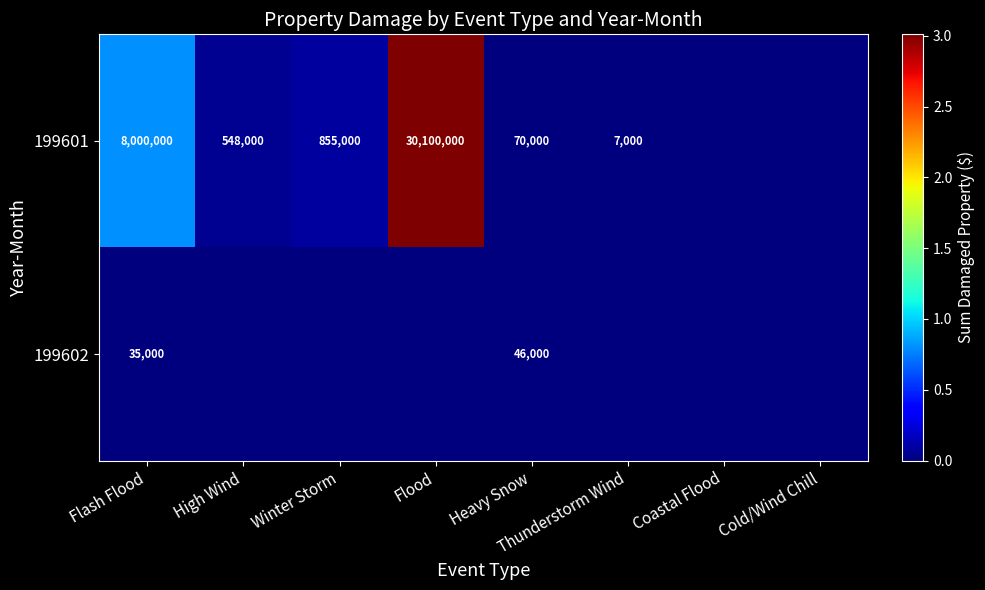

What is the total value across all series at Heavy Snow?

116000